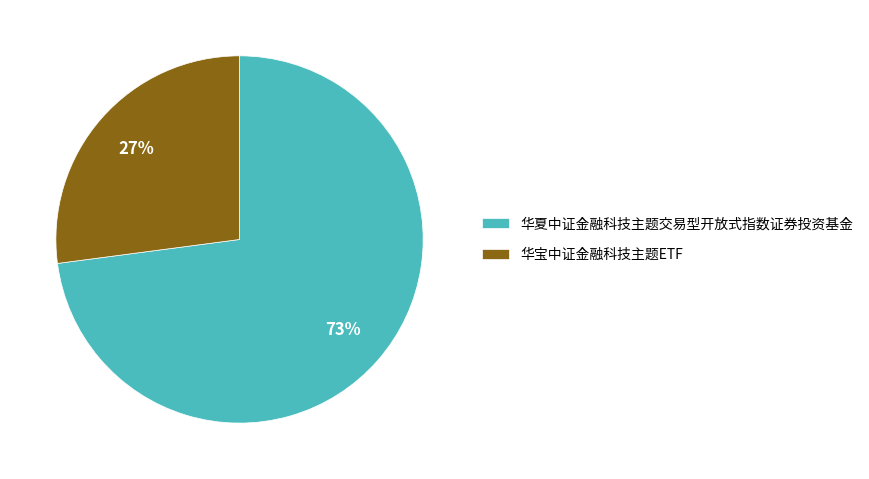

To the nearest percent, what portion does 华宝中证金融科技主题ETF represent?

27%